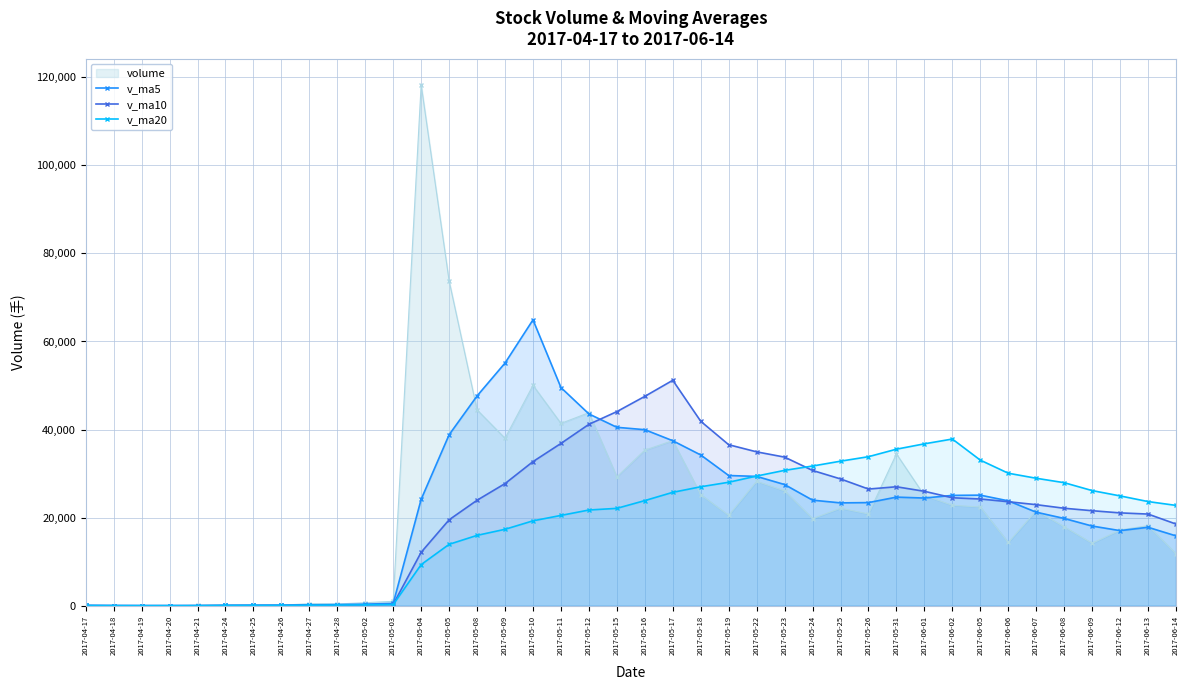

What is the sum of all v_ma10 values?

823997.2